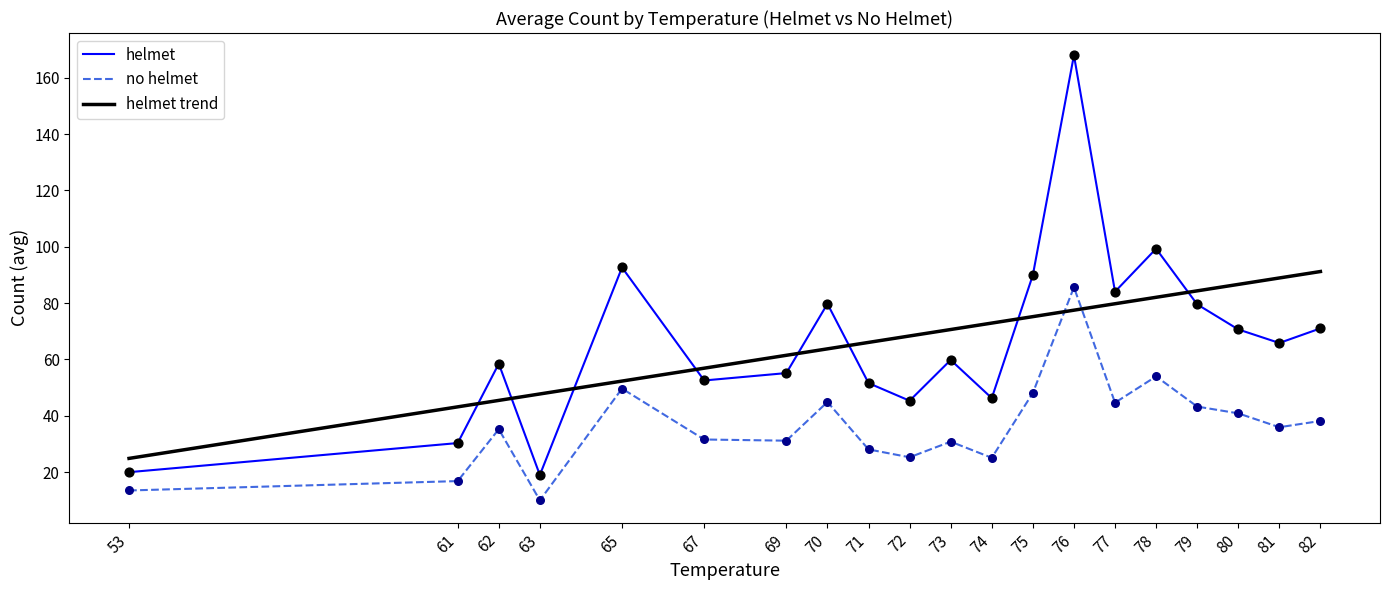

Is the value of helmet at 67 greater than the value of helmet trend at 78?

No